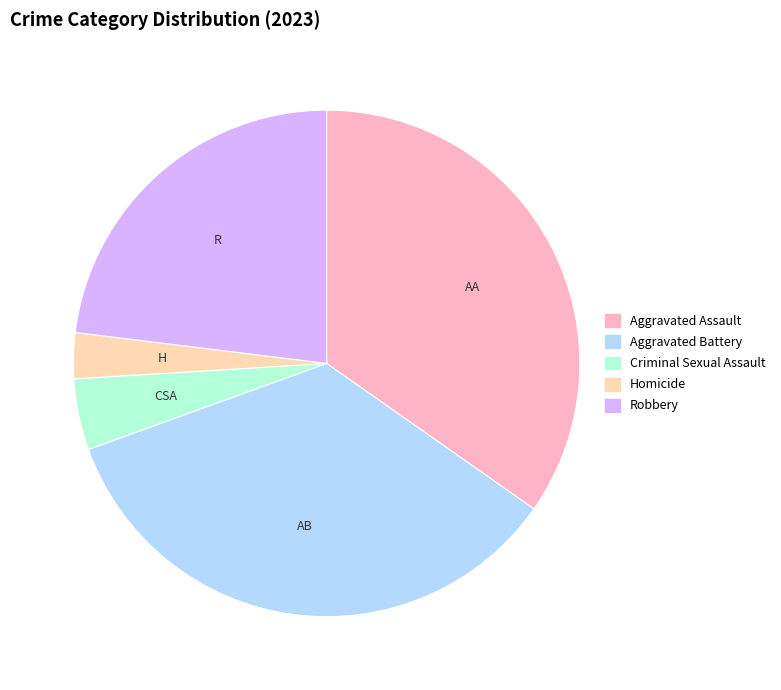

What is the smallest slice in the pie chart?

Homicide